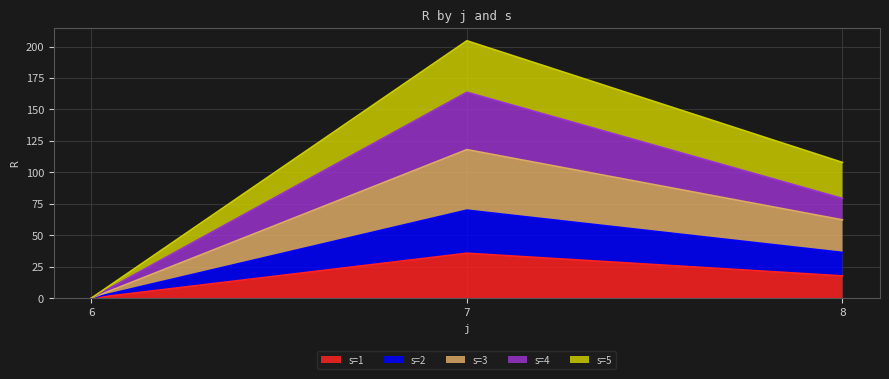

Where does the s=4 series first go above 79?

7